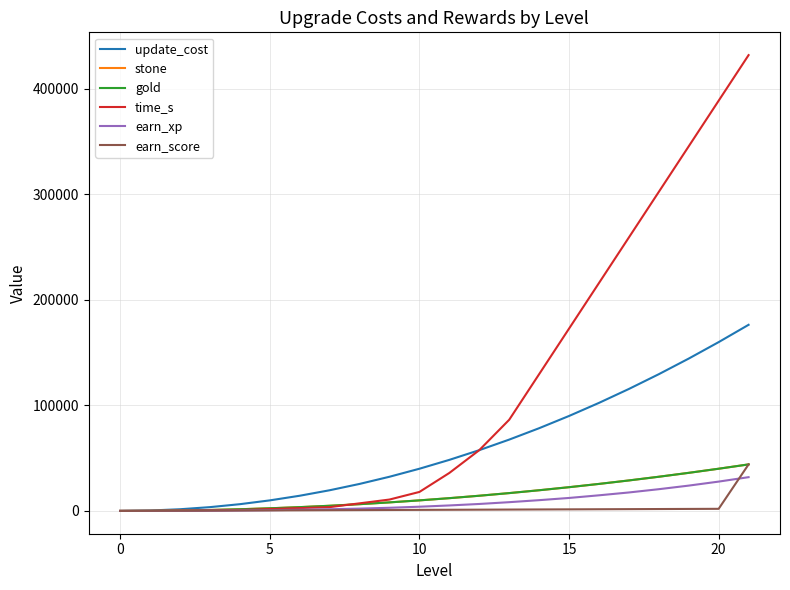

What is the difference between the maximum and minimum values in the gold series?

44100